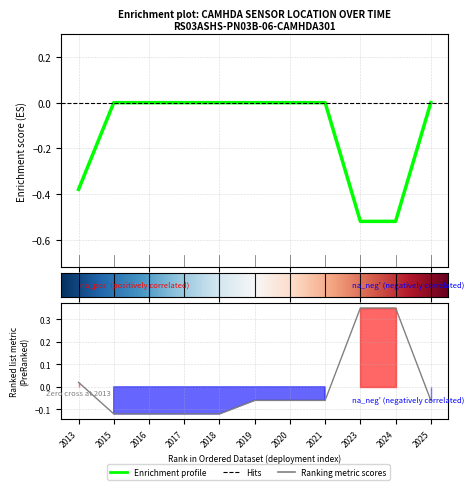

What is the spread (max minus min) of values at 2019?

0.1